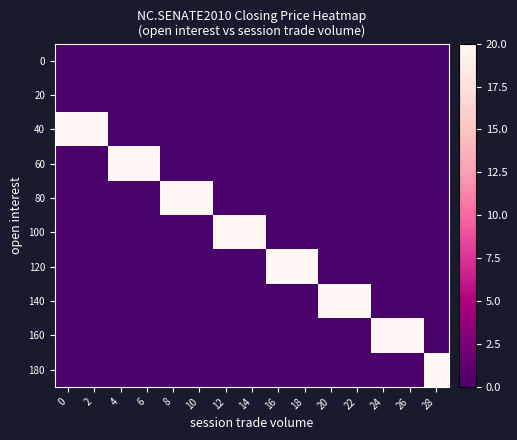

What is the total value across all series at 20?

20